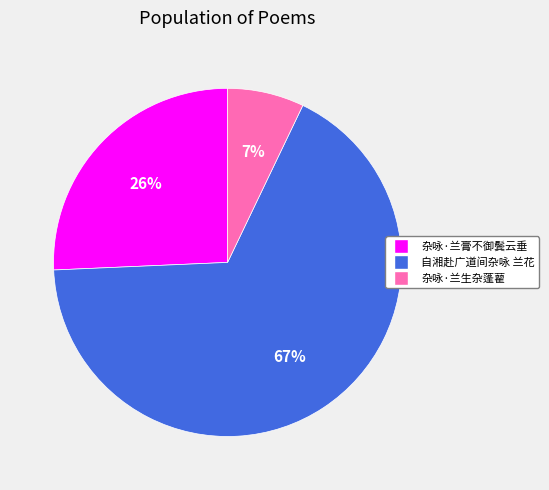

Combined, do 杂咏·兰生杂蓬藋 and 自湘赴广道间杂咏 兰花 account for over 50%?

Yes